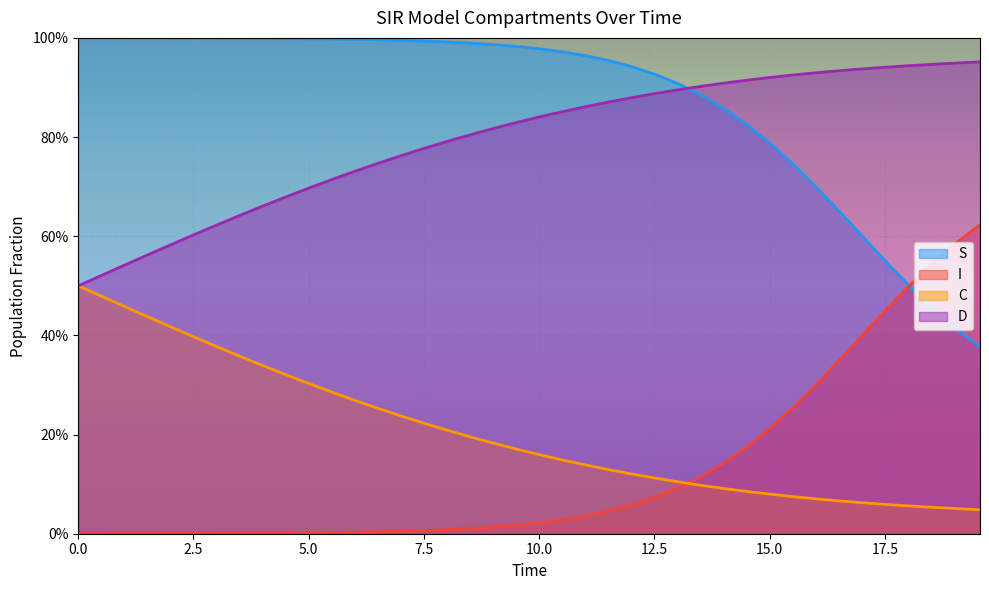

How many lines are shown in the chart?

4